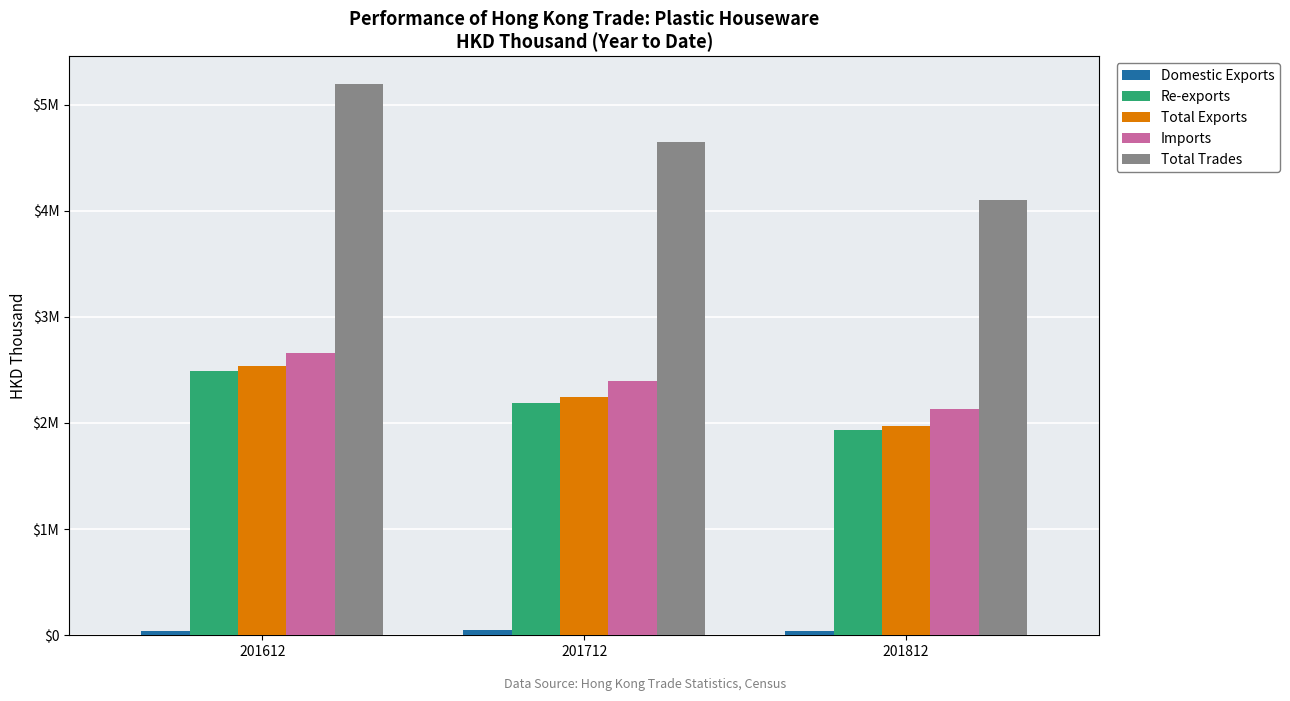

Are the bars horizontal?

No